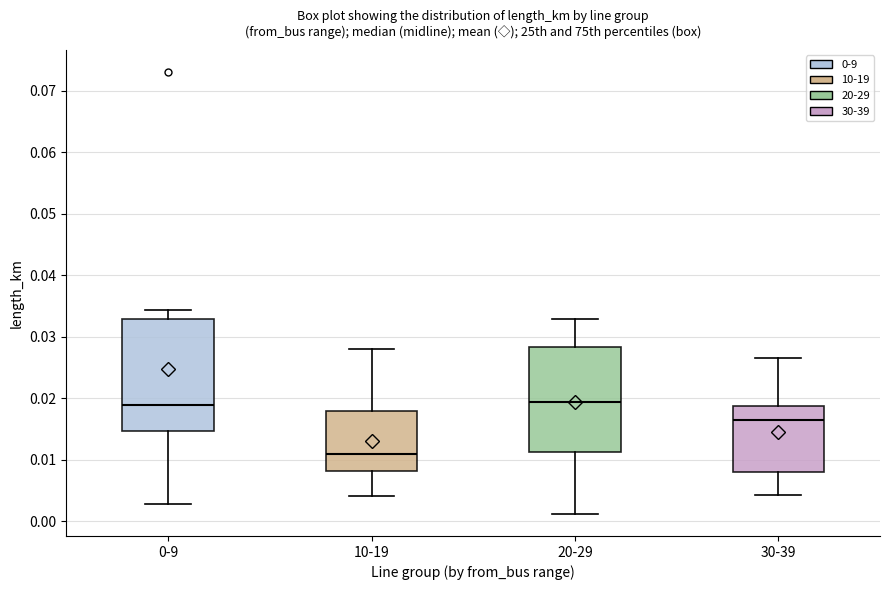

Which box is the tallest, from its lower edge to its upper edge?

0-9